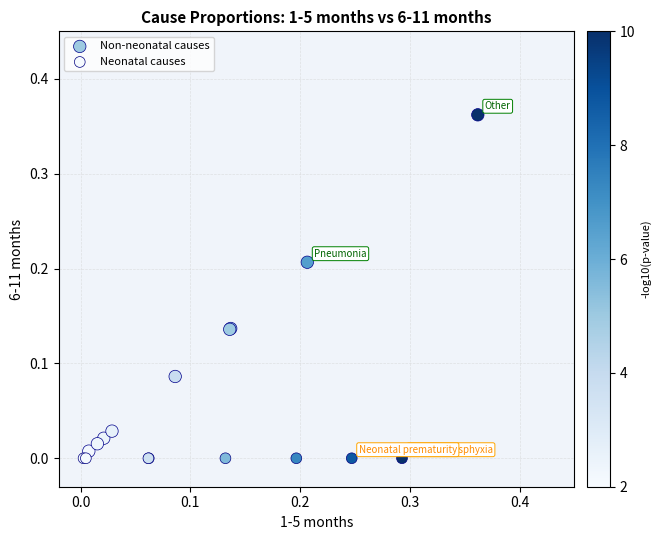

Which series contains the highest Y value?

Non-neonatal causes